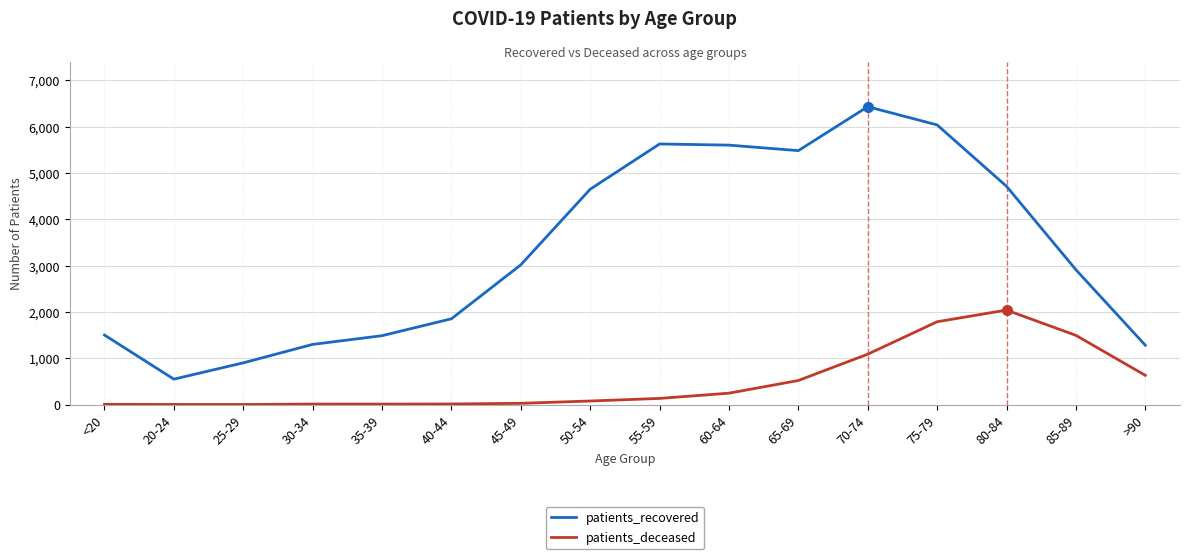

The value of patients_recovered at 50-54 is 7589. True or false?

False